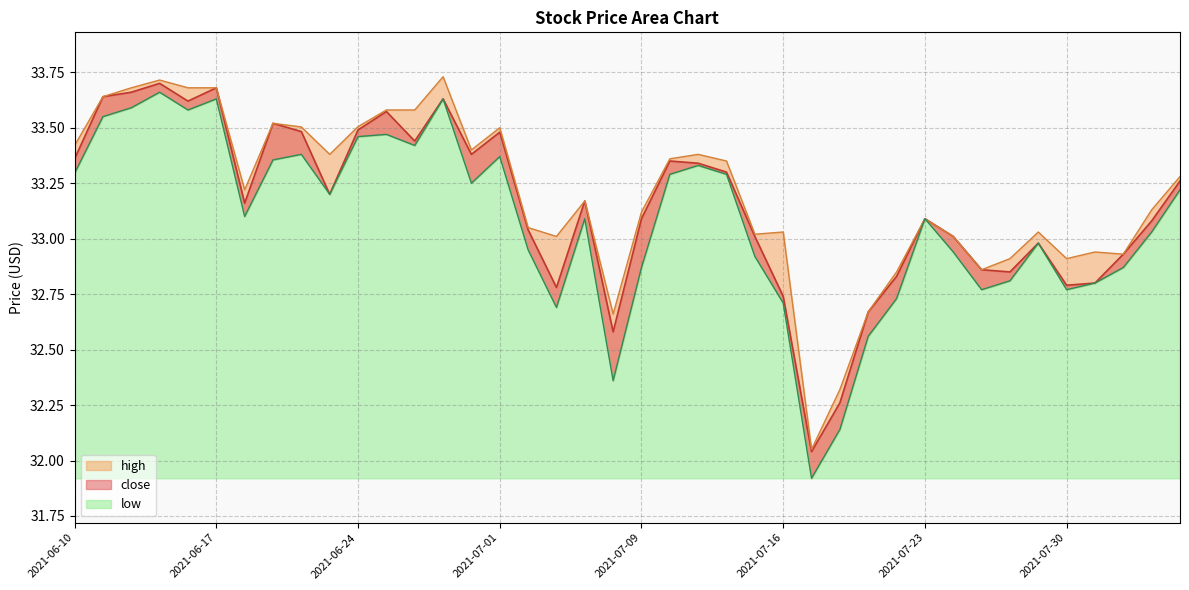

Does the chart display data point markers on the line(s)?

No